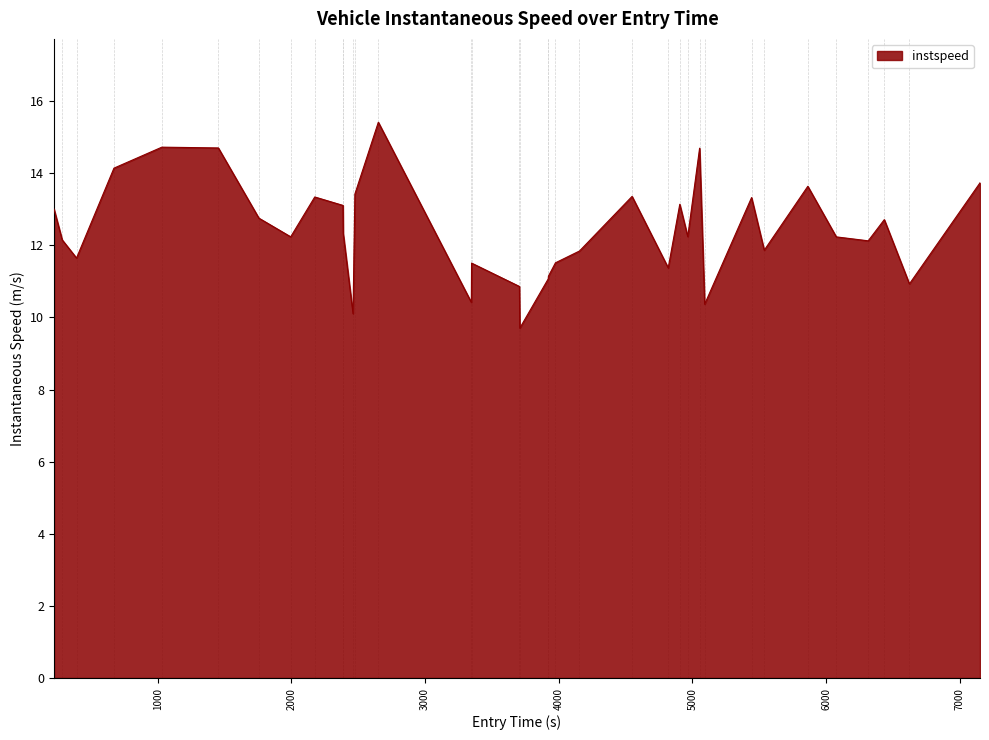

How many lines are shown in the chart?

1